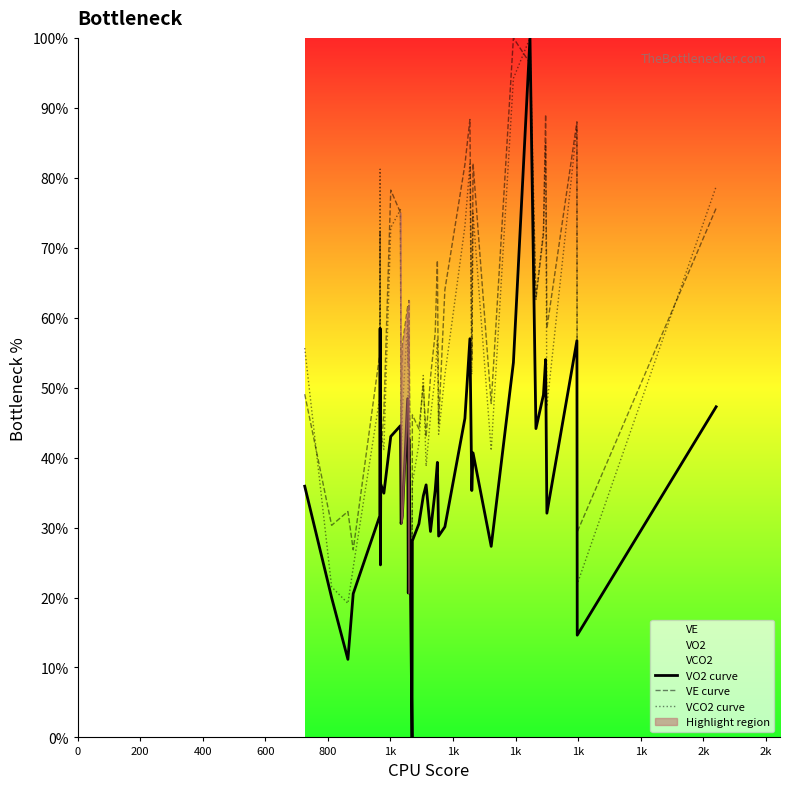

List the series in order of their overall mean, highest first.

VE curve, VCO2 curve, VO2 curve